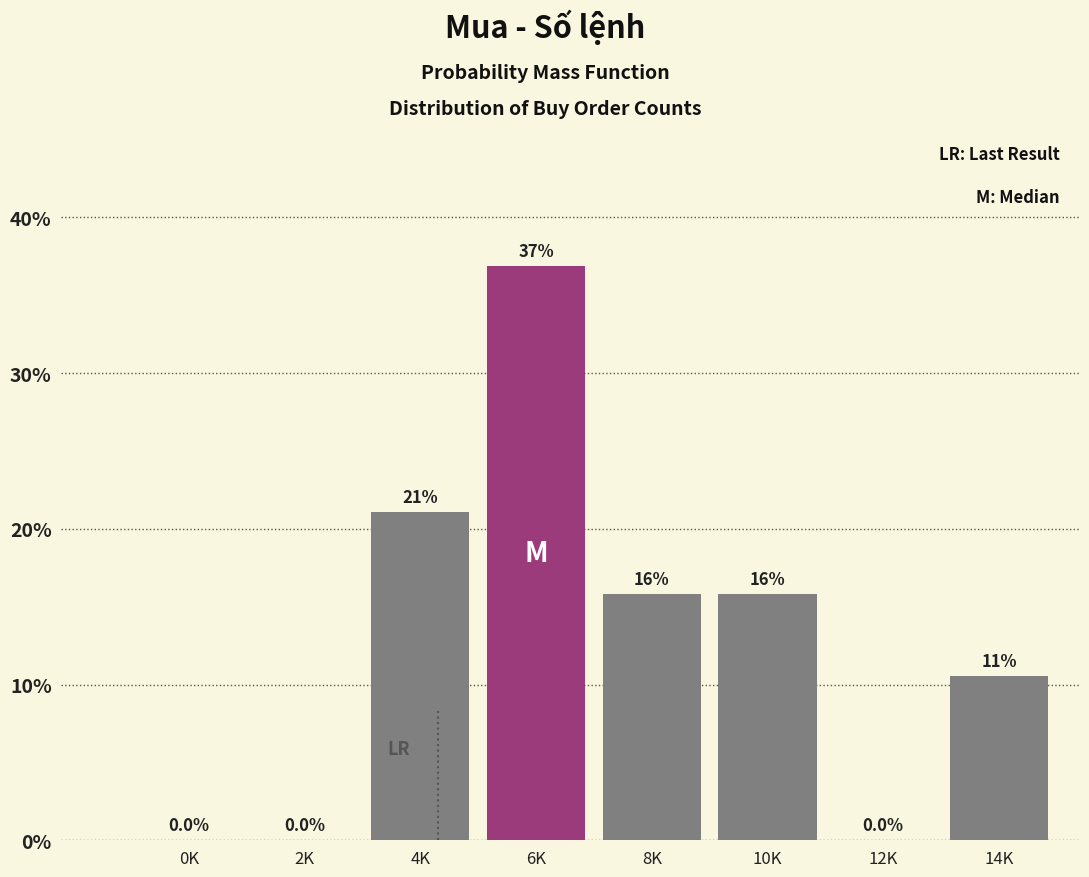

Reading left to right, extract all data points from this chart.

0K=0.0	2K=0.0	4K=21.1	6K=36.8	8K=15.8	10K=15.8	12K=0.0	14K=10.5